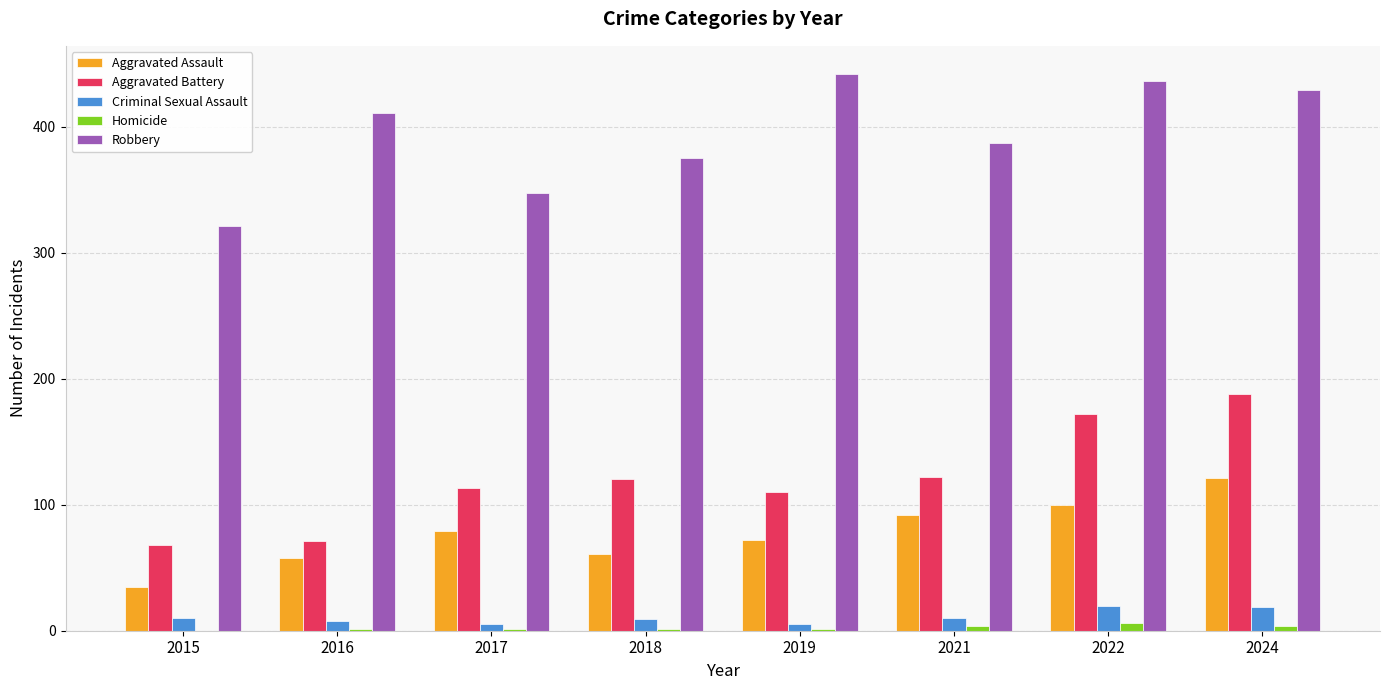

Are the bars grouped side by side (vs. stacked)?

Yes